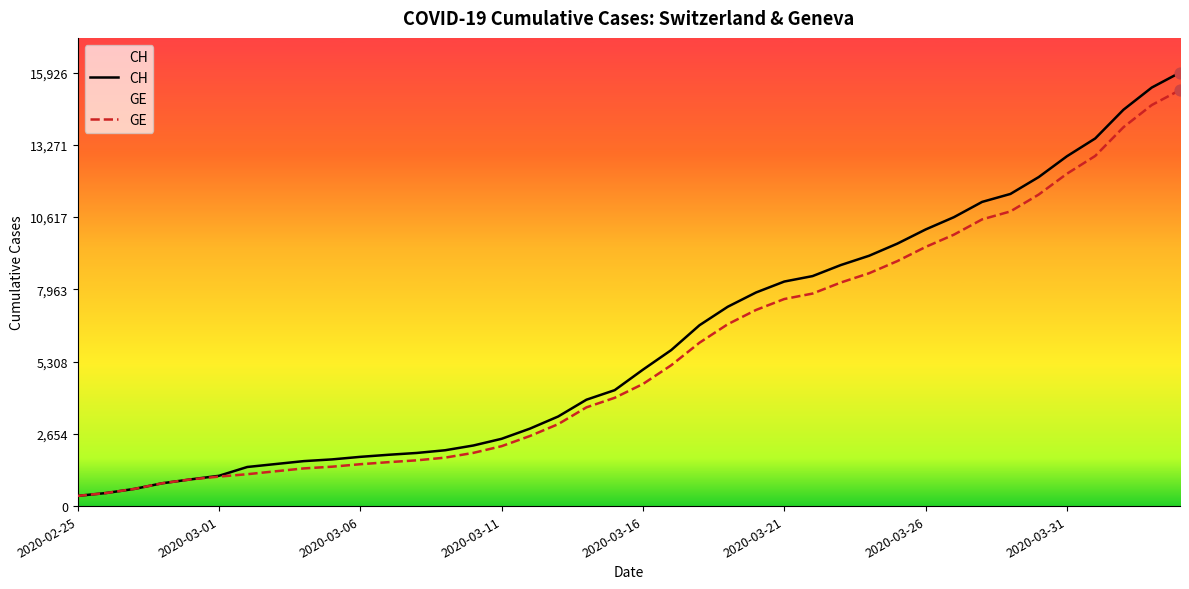

Is the value of CH at 34 greater than the value of GE at 38?

No